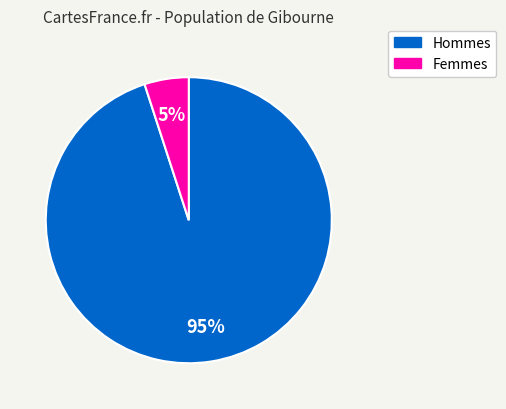

Does any single category account for the majority?

Yes